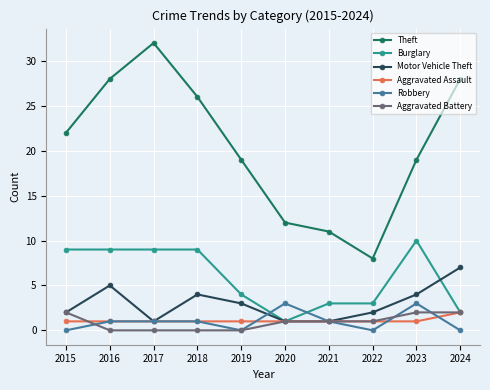

How many data points does each series have?

10